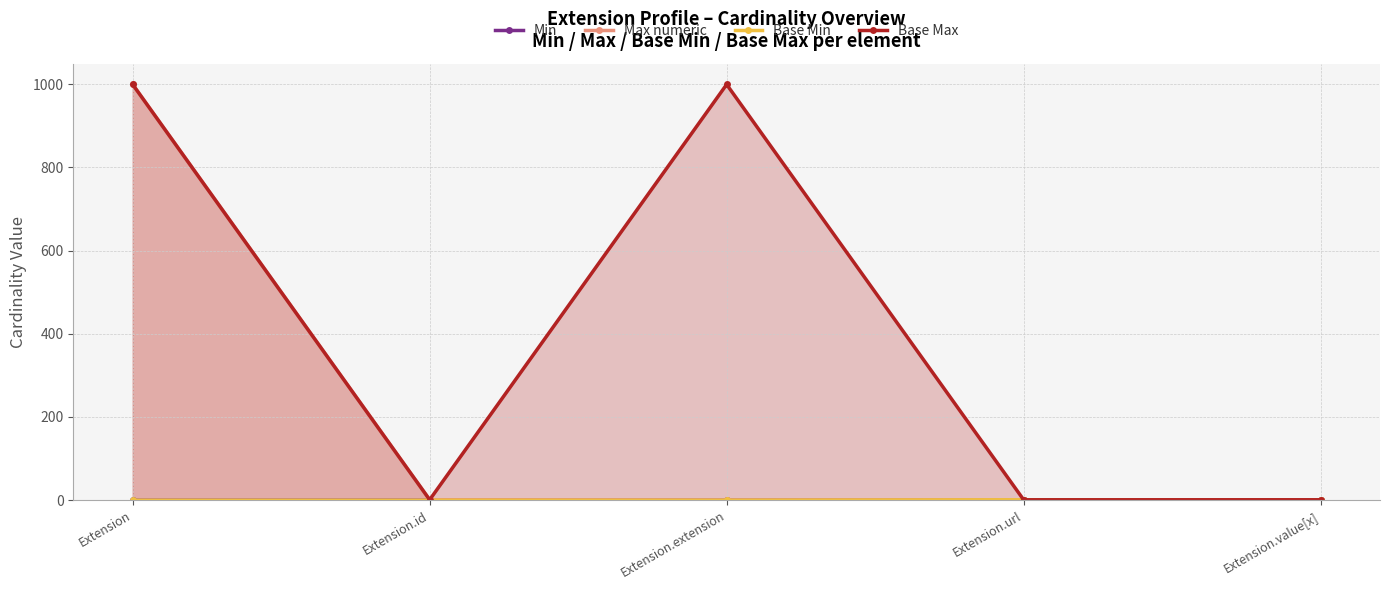

What value does the Max numeric series have at Extension?

999